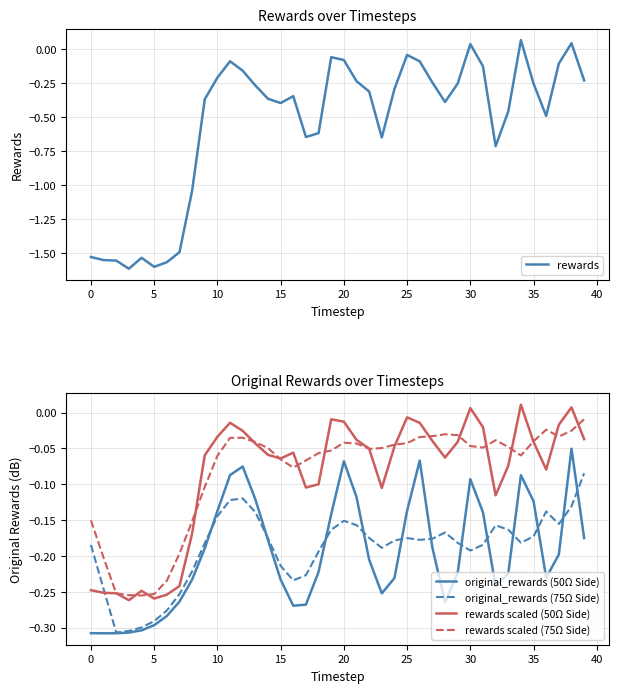

True or false: original_rewards (50Ω Side) and rewards scaled (75Ω Side) cross at least once.

False